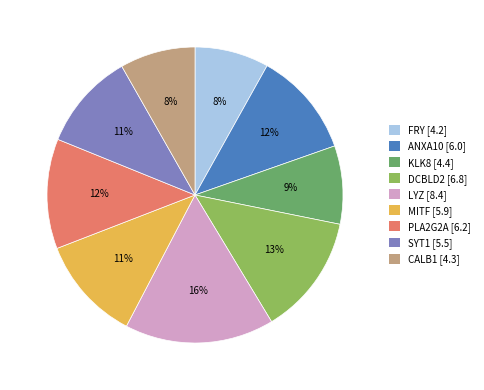

Does any single category account for the majority?

No